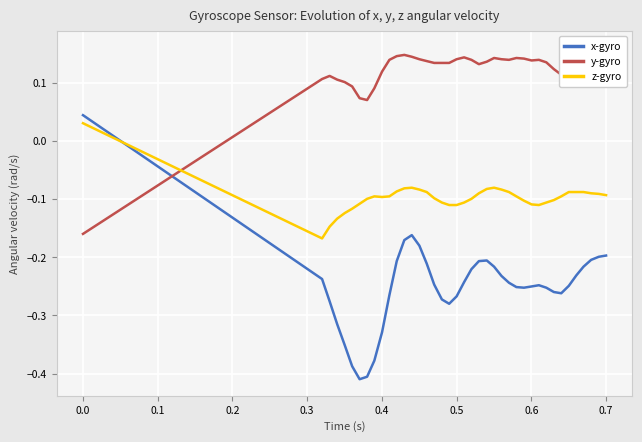

How many interior local valleys does the z-gyro series have?

3